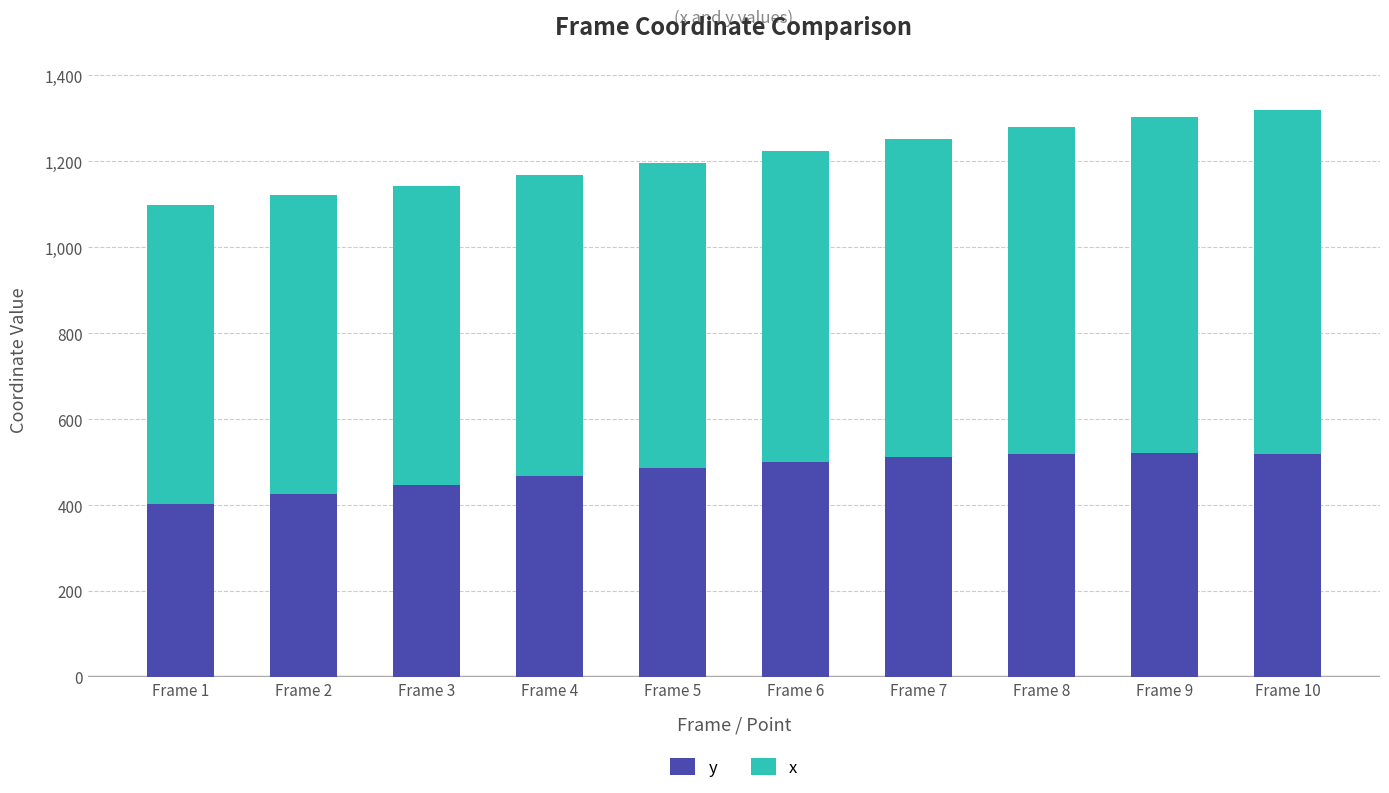

What is the minimum value for y?

402